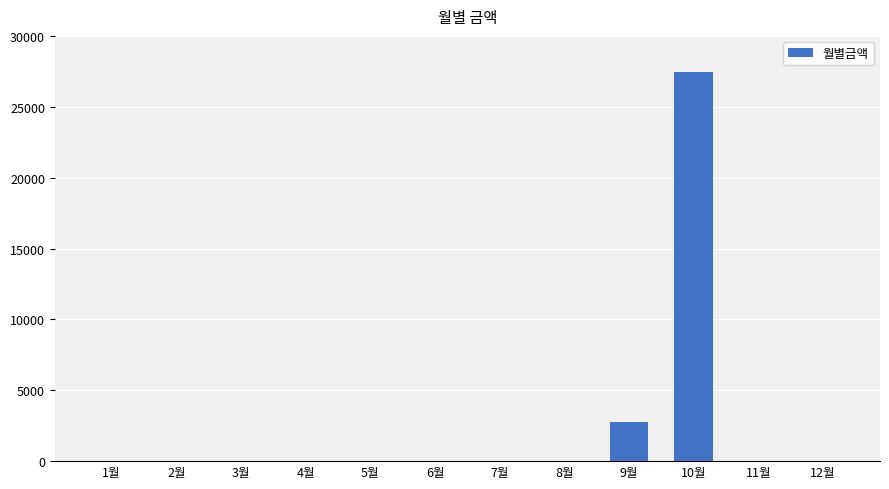

At which label is the value closest to 13735?

9월